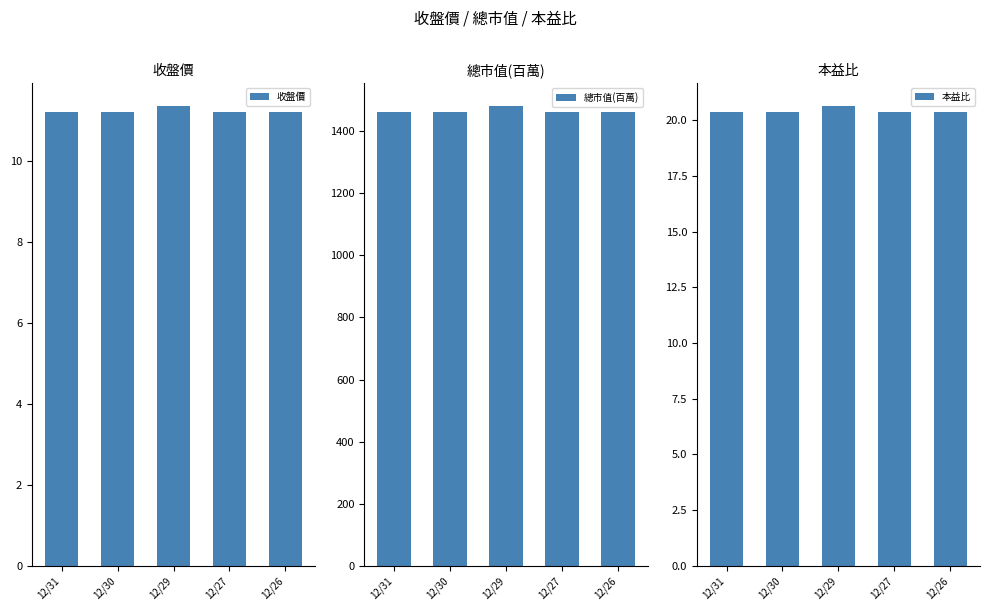

At which category is the sum across all series the highest?

12/29